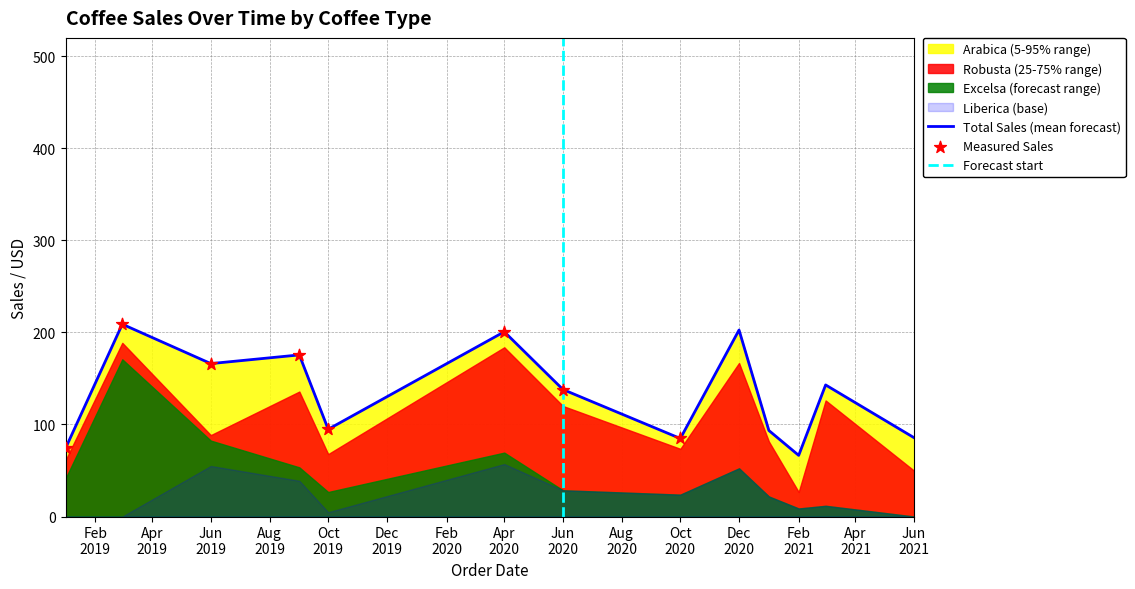

What is the maximum value for Total Sales (mean forecast)?

208.9